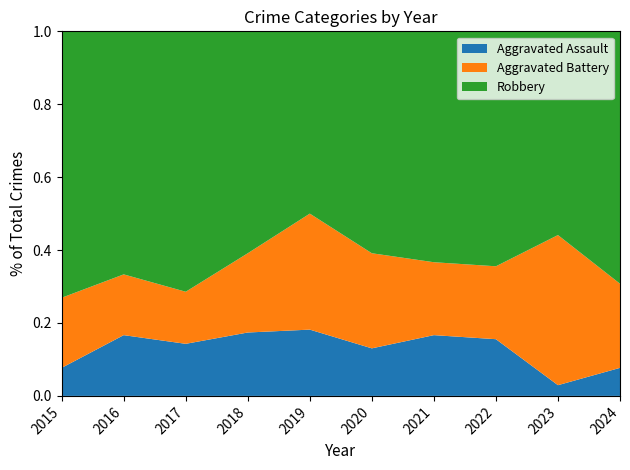

Reading right to left, list all the values displayed in this chart.

Aggravated Assault: 2	1	7	5	3	4	4	2	4	2
Aggravated Battery: 6	14	9	6	6	7	5	2	4	5
Robbery: 18	19	29	19	14	11	14	10	16	19